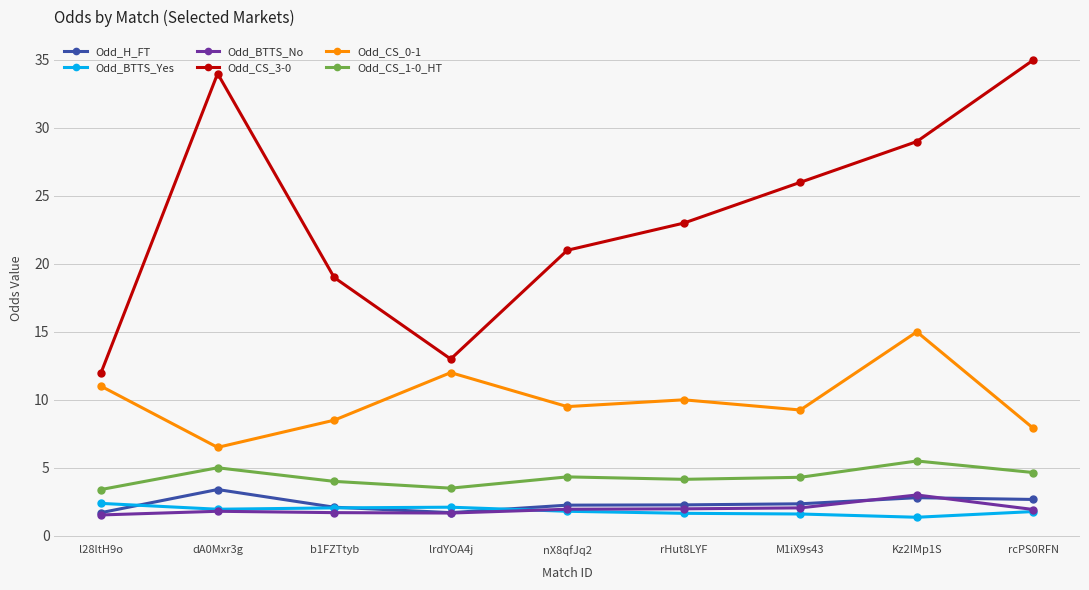

List the labels in order of Odd_CS_3-0 value, largest first.

rcPS0RFN, dA0Mxr3g, Kz2IMp1S, M1iX9s43, rHut8LYF, nX8qfJq2, b1FZTtyb, lrdYOA4j, l28ltH9o